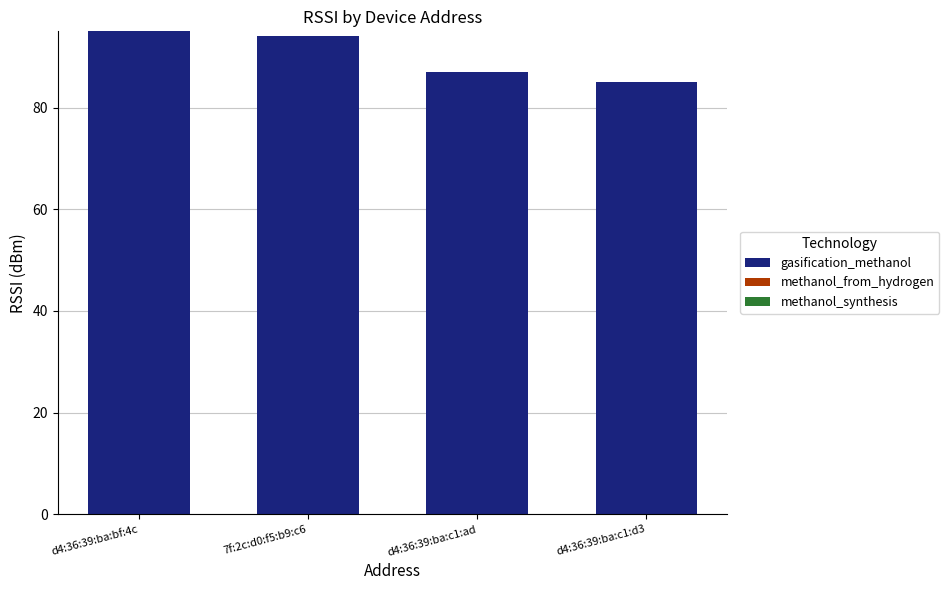

What position from the right is d4:36:39:ba:c1:ad?

2